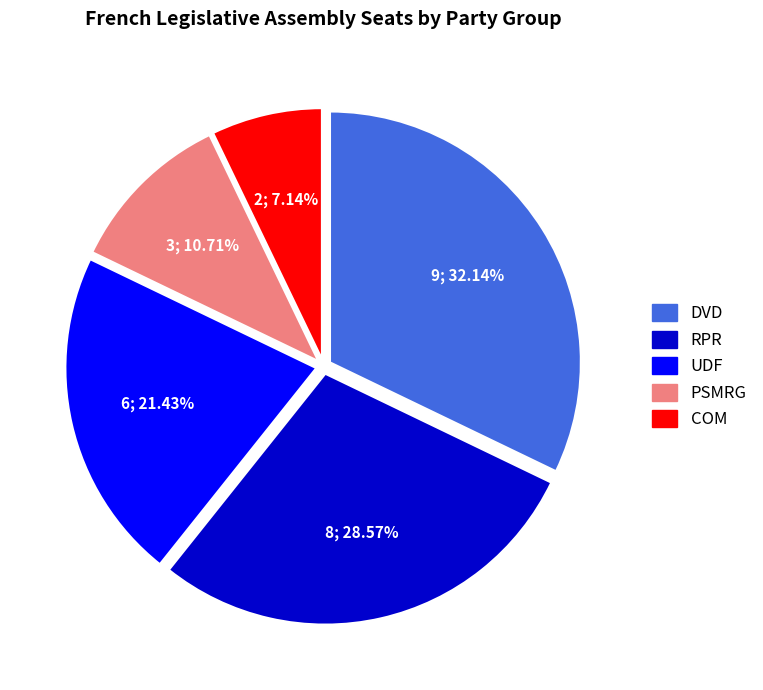

Is it true that RPR is 36% of the pie?

False